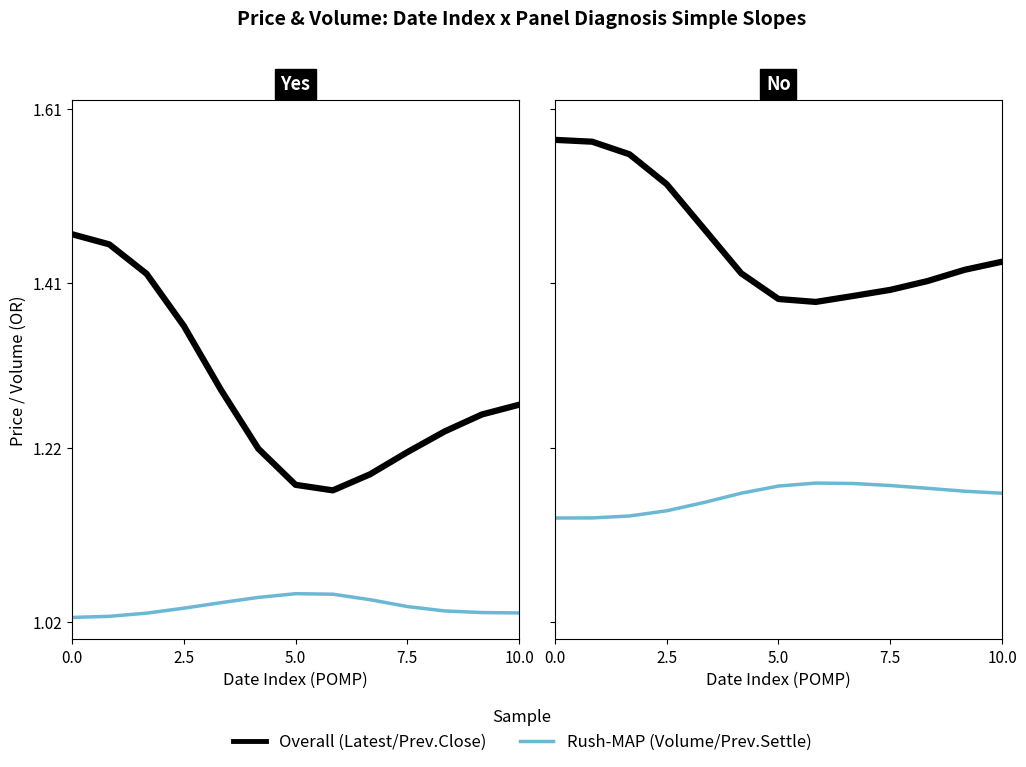

Read the Volume value at 10.0.

1.0